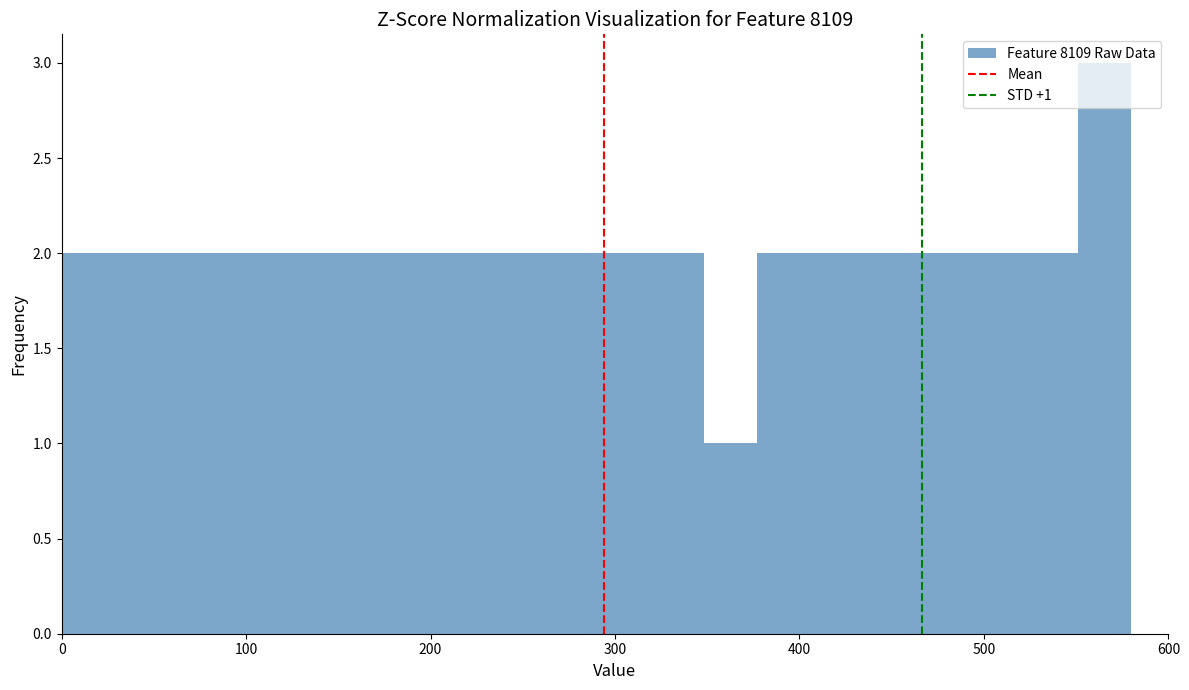

Around what value on the x-axis is the tallest bar? Give the approximate position of its centre, as read against the axis.

570